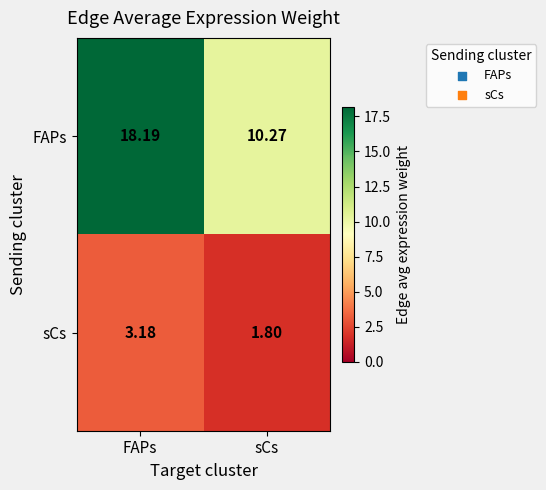

List the labels in order of sCs value, largest first.

FAPs, sCs